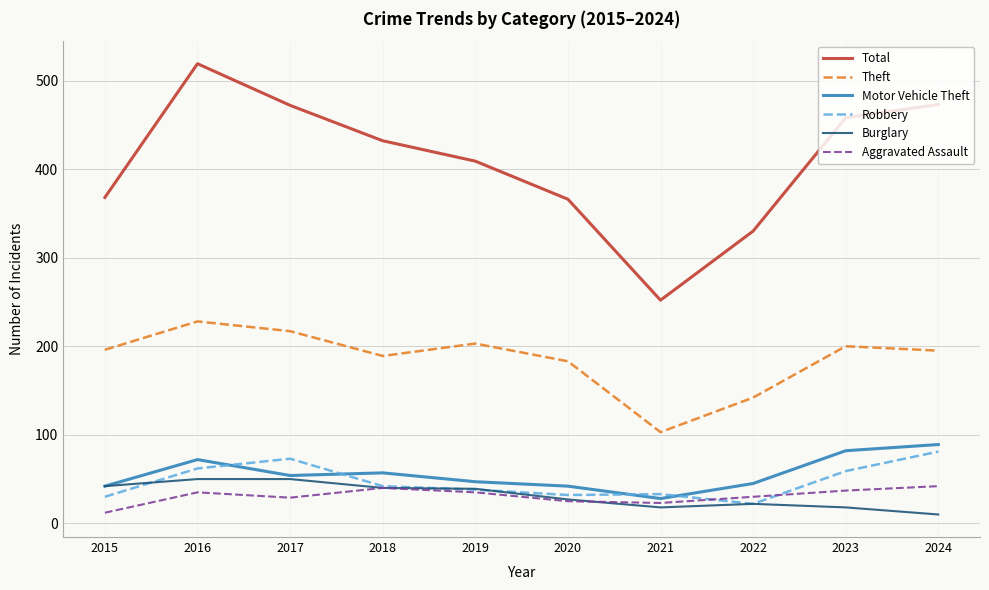

Is it true that Total equals 432 at 2018?

True